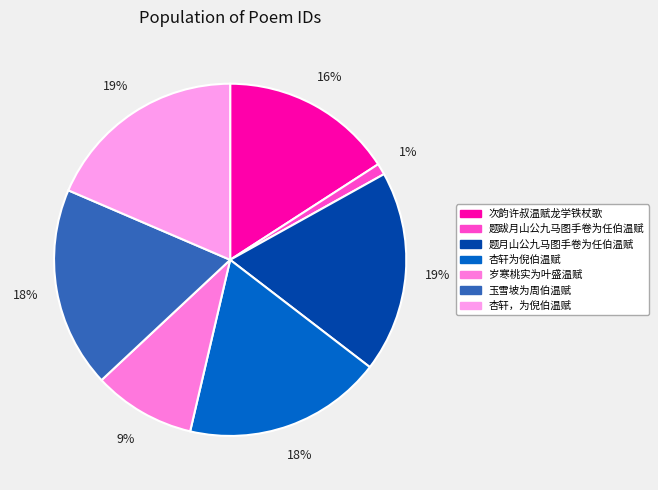

How many slices are in this pie chart?

7